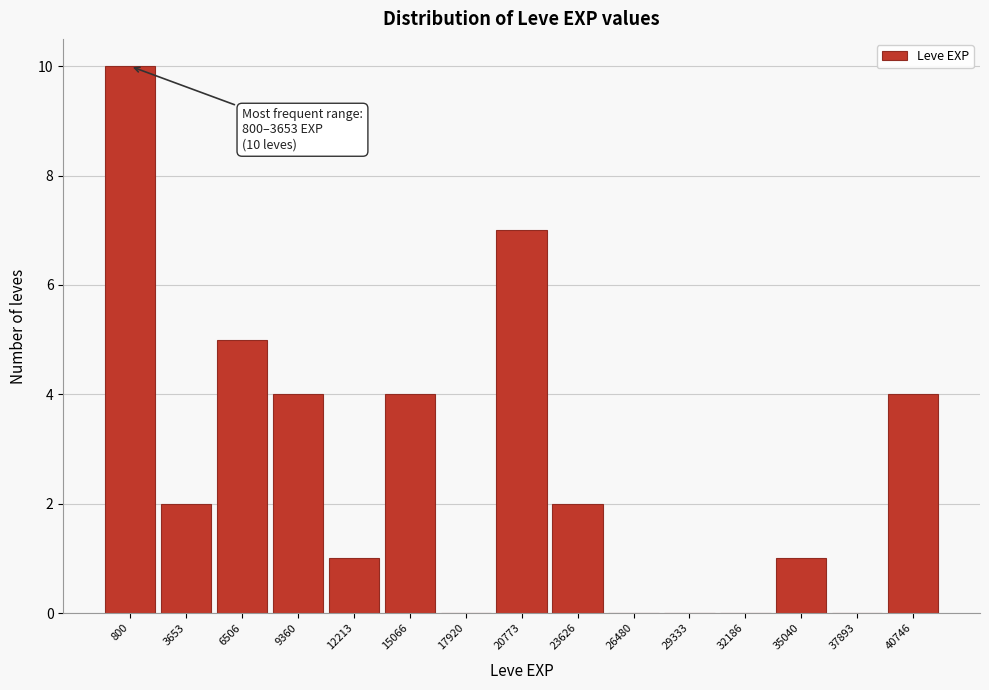

Reading right to left, list all the values displayed in this chart.

40746=4	37893=0	35040=1	32186=0	29333=0	26480=0	23626=2	20773=7	17920=0	15066=4	12213=1	9360=4	6506=5	3653=2	800=10